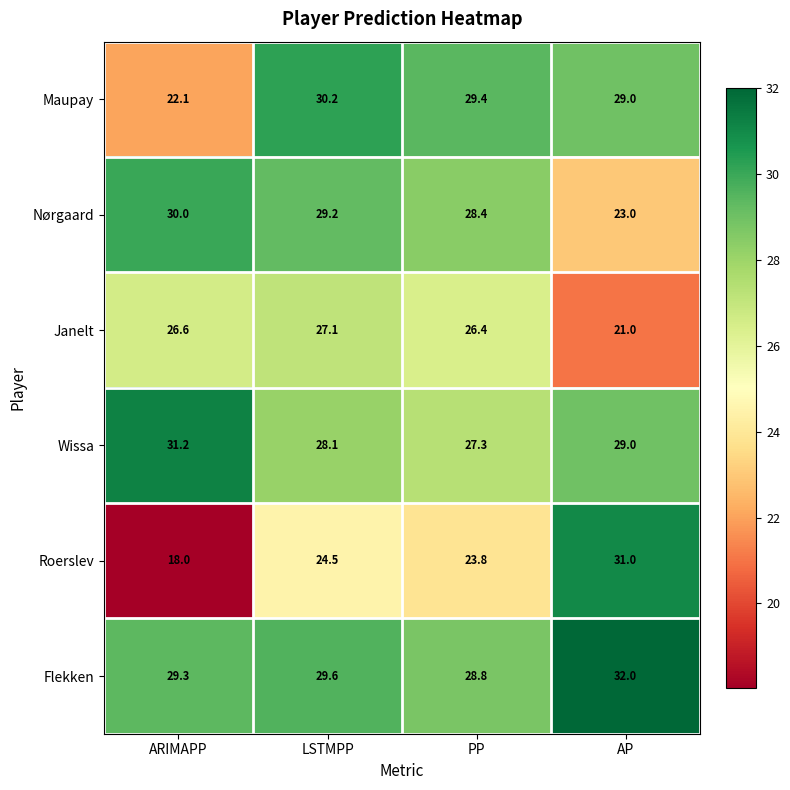

What is the spread (max minus min) of values at ARIMAPP?

13.2